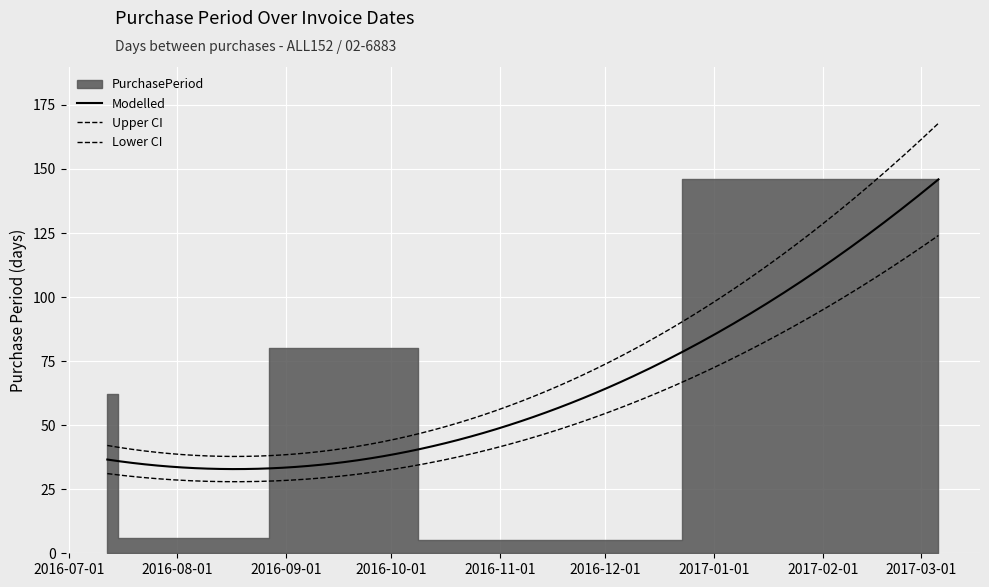

What is the difference between the second highest and second lowest values?

74